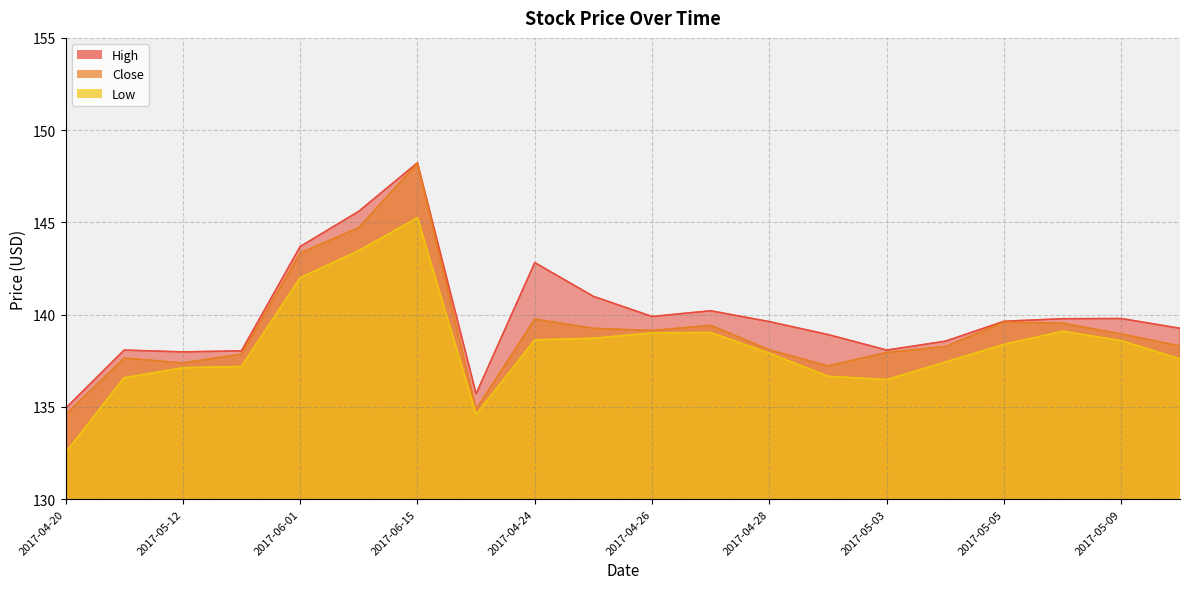

What is the value of the High point at the 9th from the left?

142.8